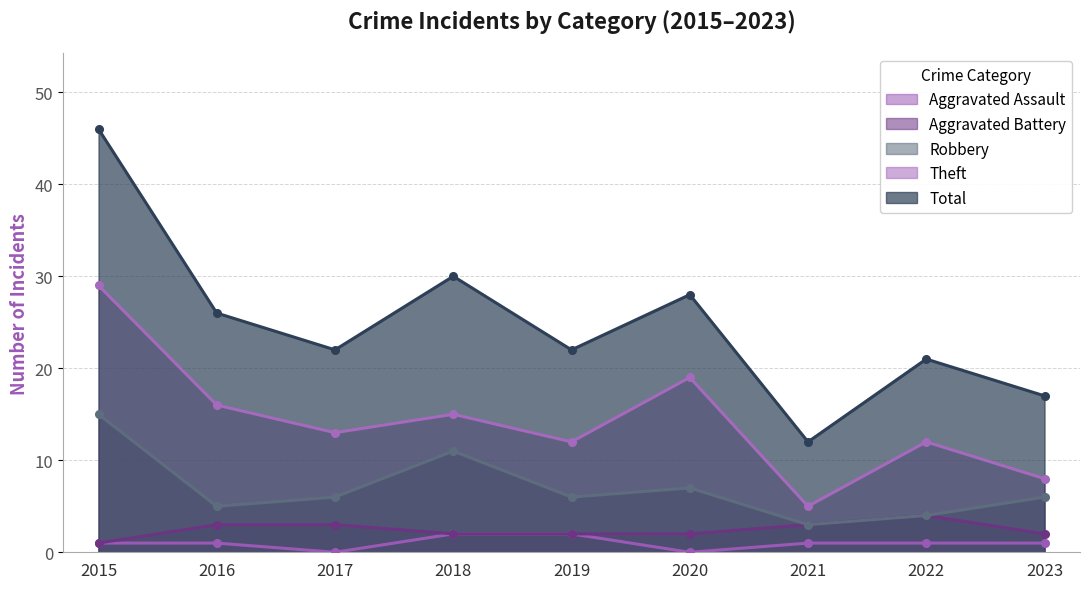

Which category has the highest value in the Total series?

2015